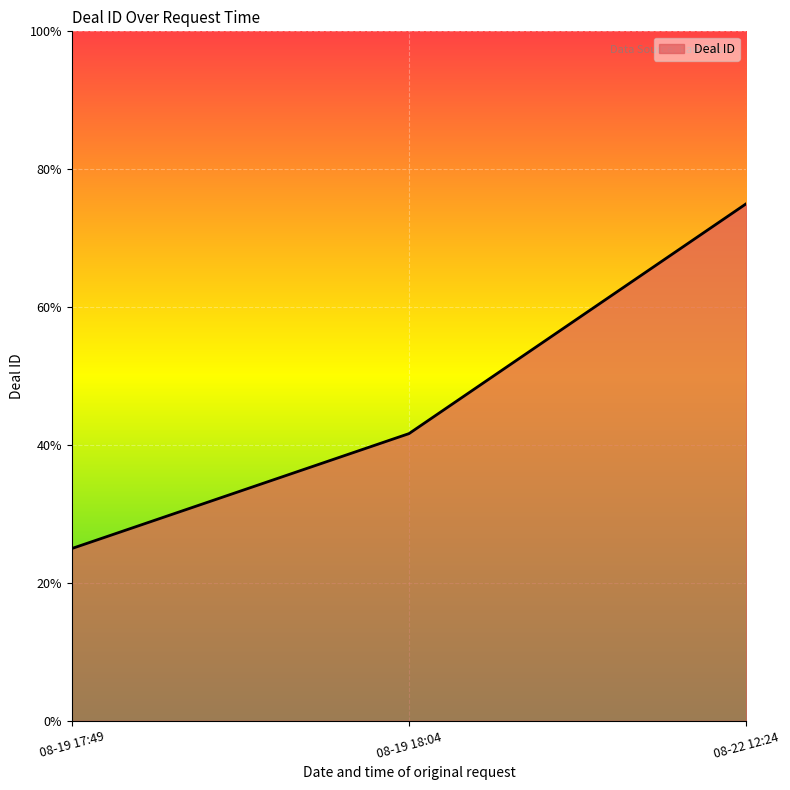

What is the label of the 2nd point from the left?

08-19 18:04